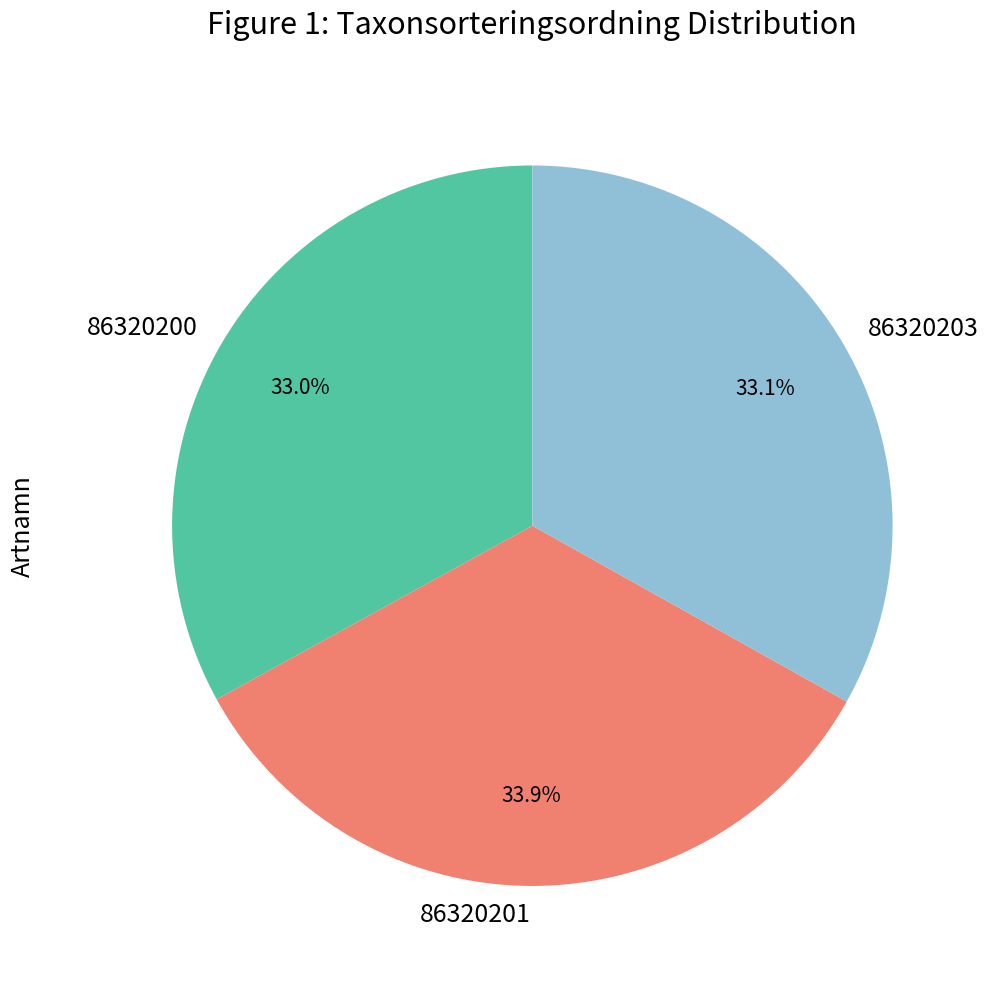

How many slices are in this pie chart?

3